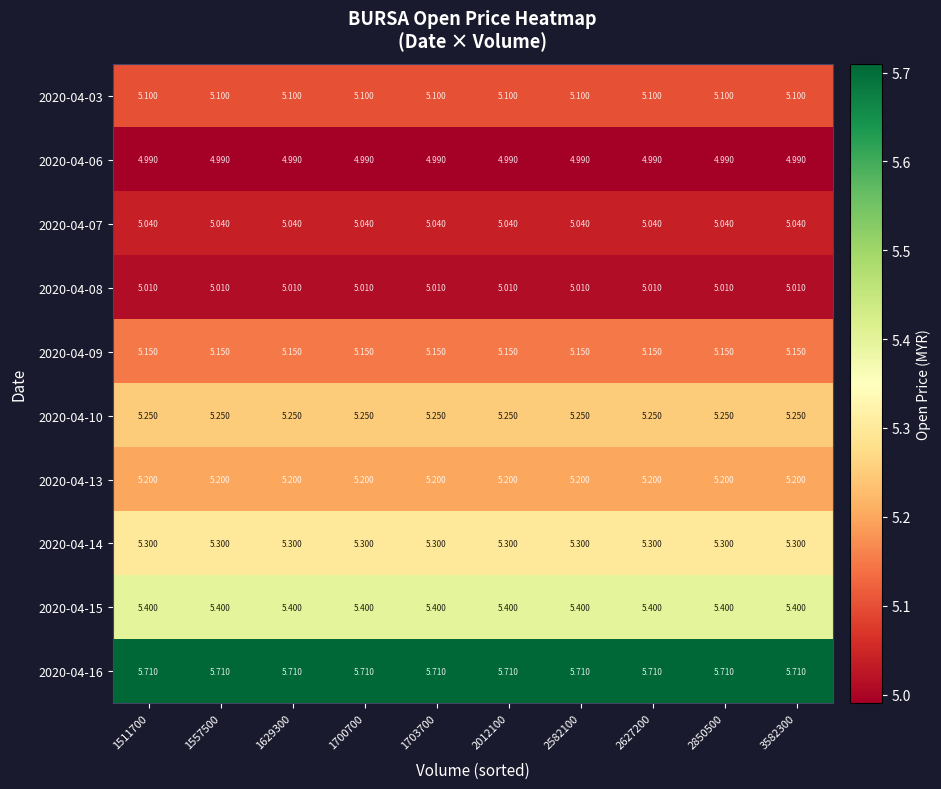

Is the value of 2020-04-08 at 2850500 greater than the value of 2020-04-07 at 2012100?

No